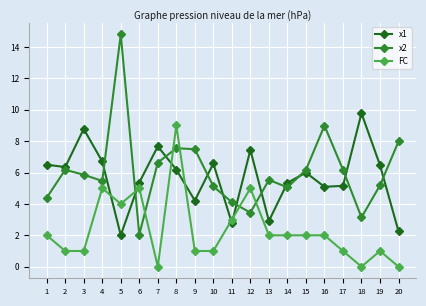

At which label is x2 closest to 8?

20